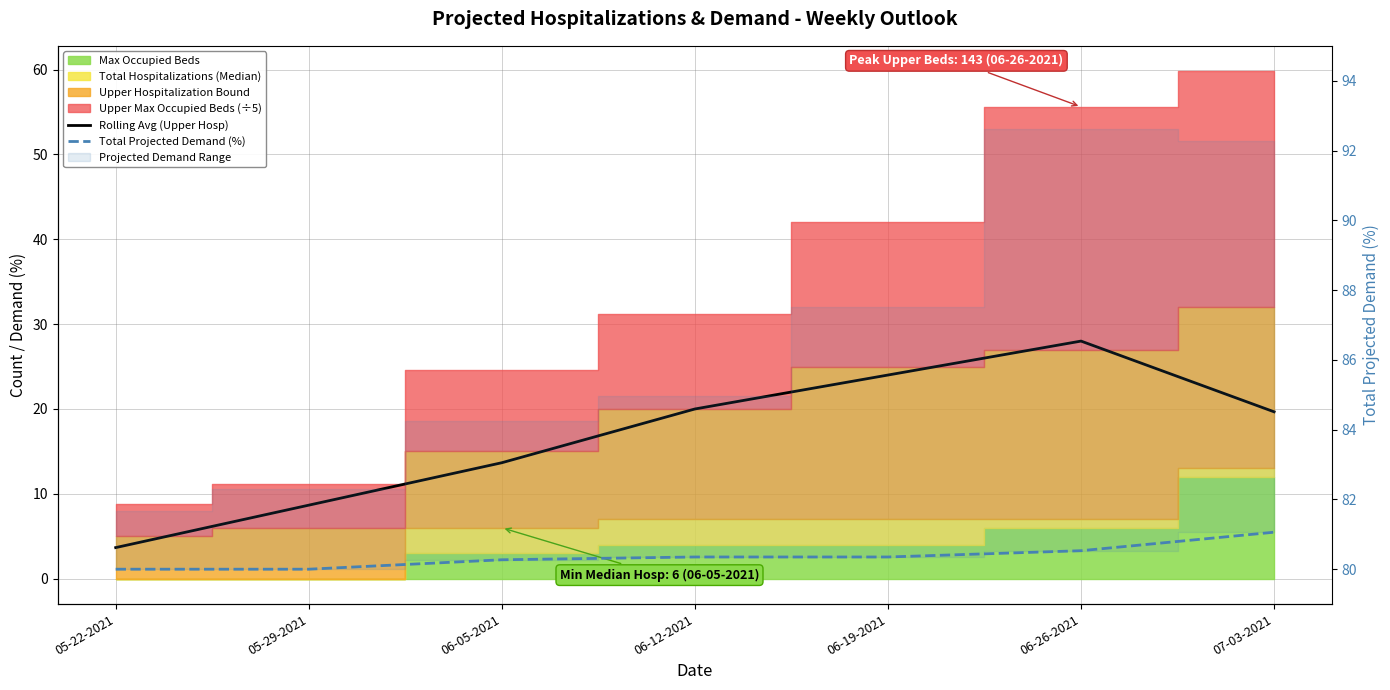

Rank the series at 06-05-2021 from highest to lowest value.

Total Projected Demand (%), Rolling Avg (Upper Hosp)